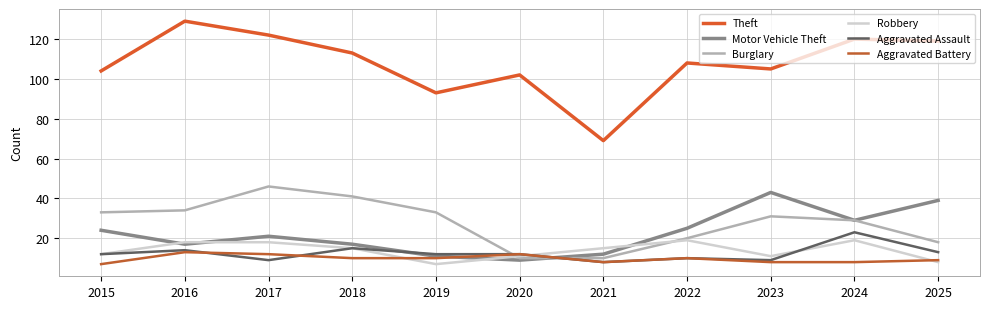

Where is Motor Vehicle Theft nearest to the value 26?

2022